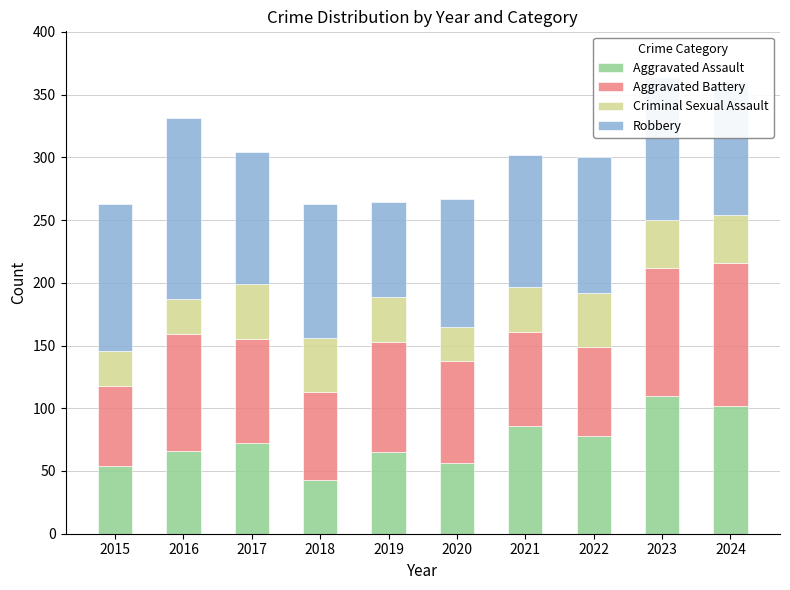

What is the minimum value for Aggravated Assault?

43